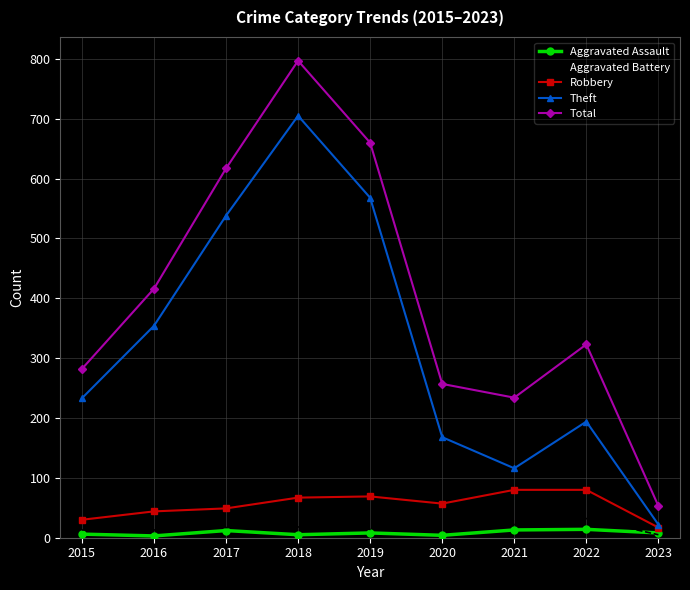

What value does the Aggravated Battery series have at 2016, to the nearest 10?

10